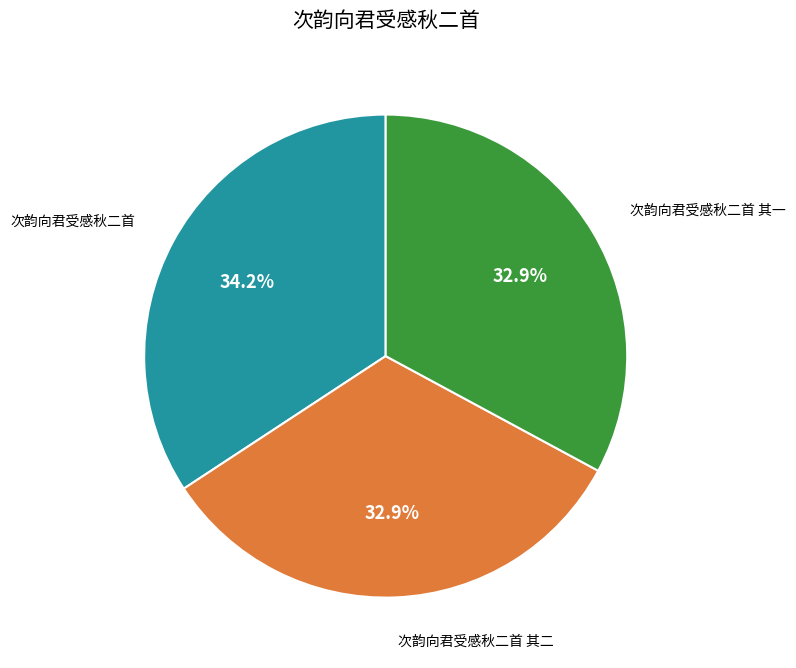

Does any single category account for the majority?

No